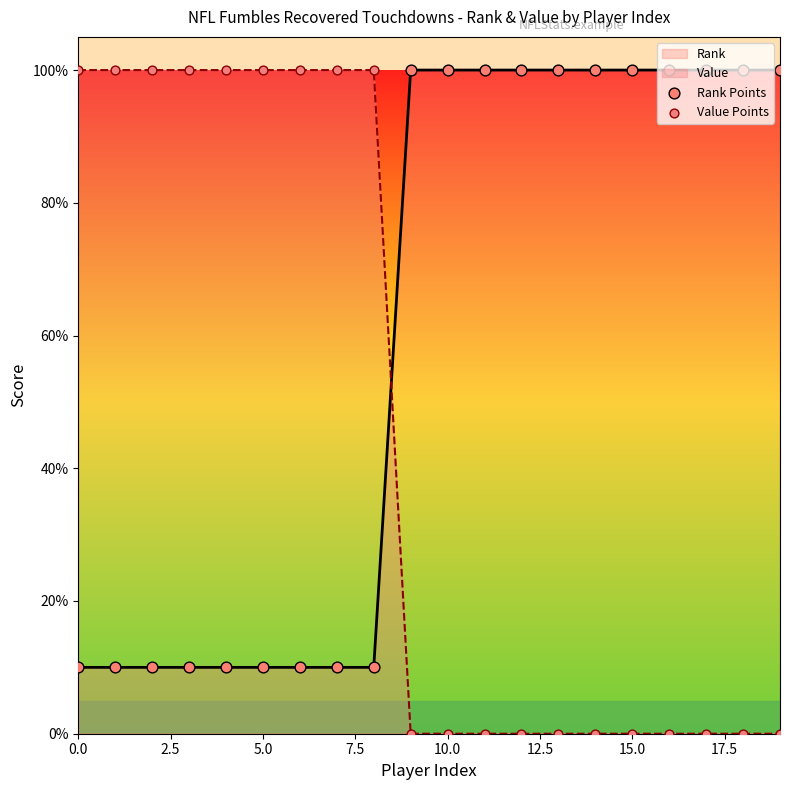

Which series has the largest total across all categories?

Rank